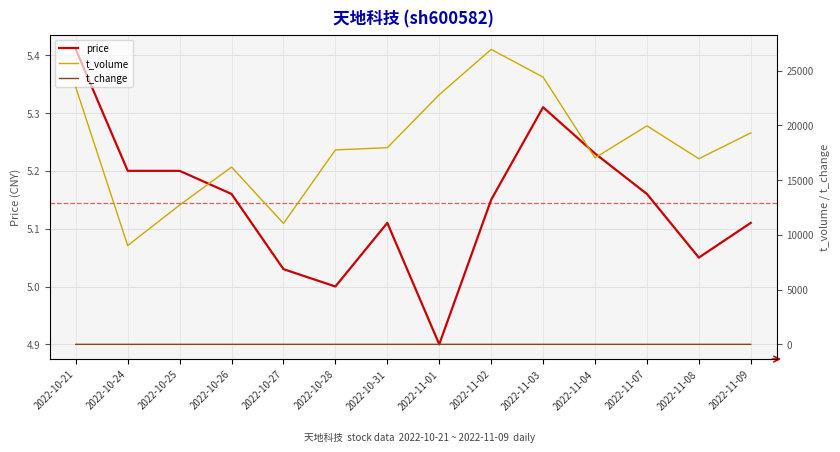

What is the difference between the maximum and minimum values in the t_change series?

0.8